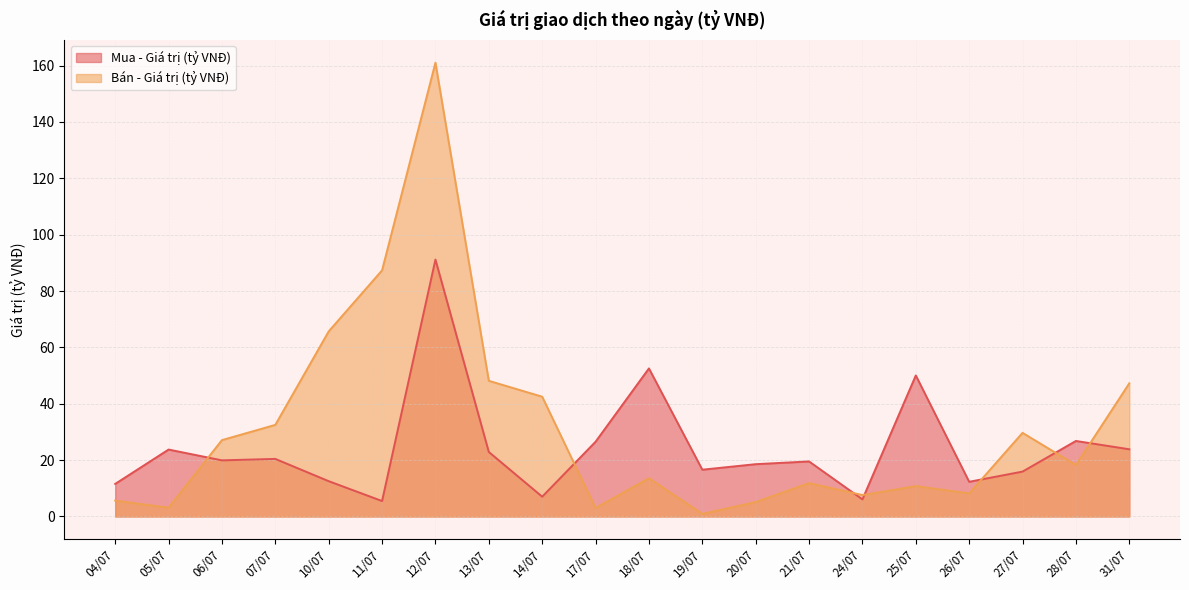

How many data points in Mua - Giá trị (tỷ VNĐ) are above 19?

11